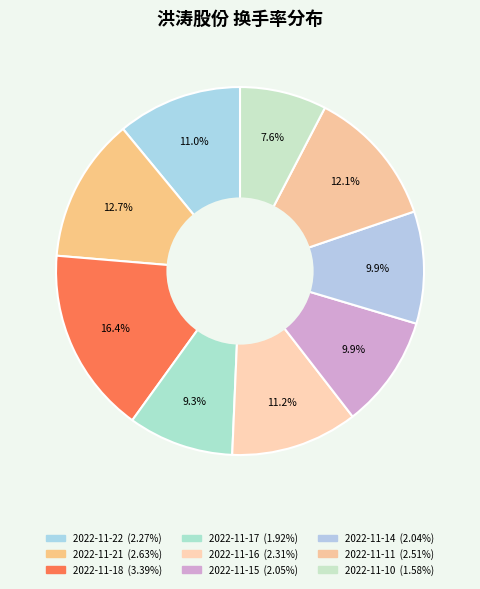

To the nearest percent, what is the difference between the 2022-11-16 and 2022-11-18 slice percentages?

5%